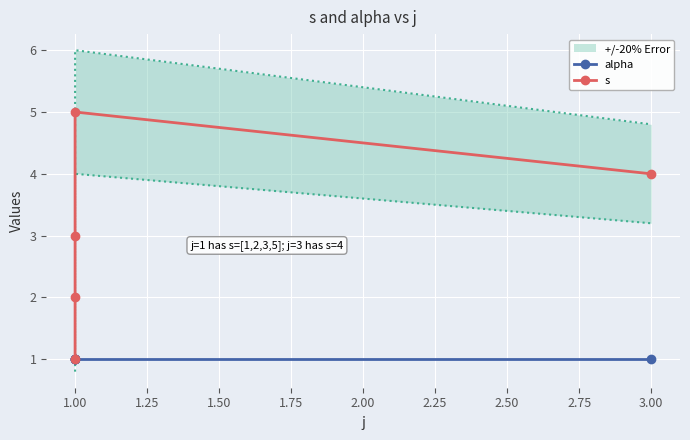

What is the minimum value for s?

1